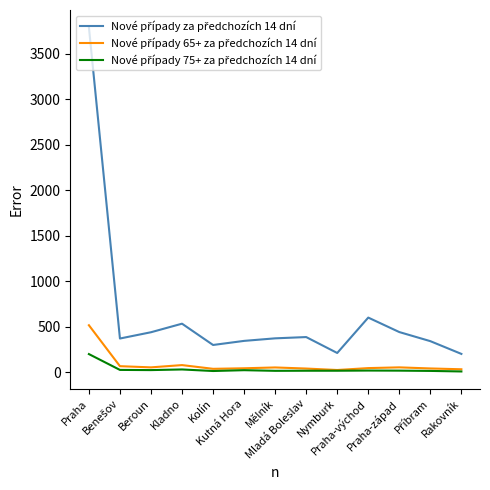

At which category is the sum across all series the highest?

Praha